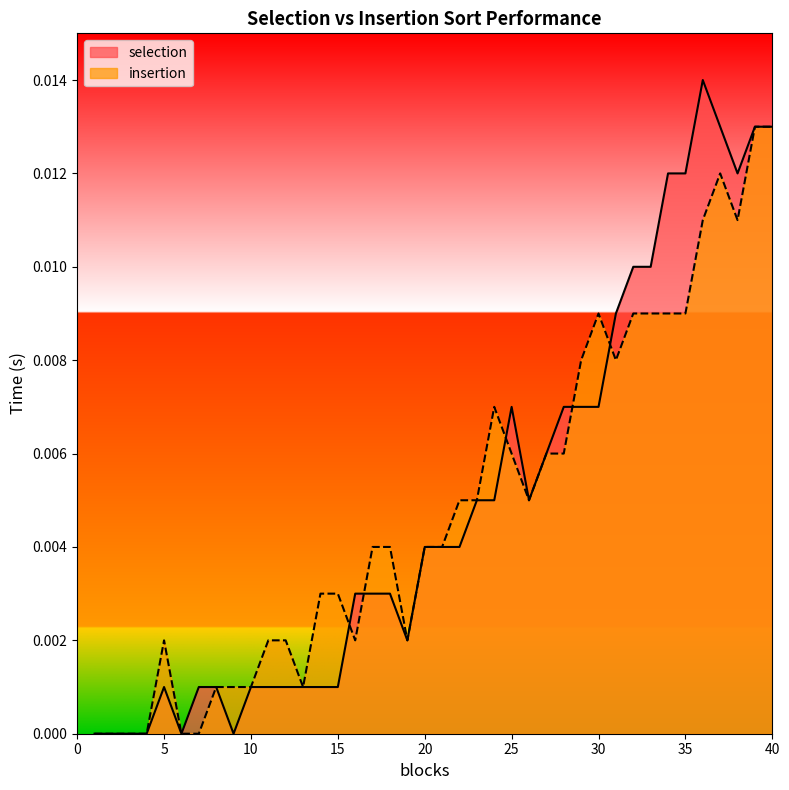

What are all the series names shown in the legend?

selection, insertion